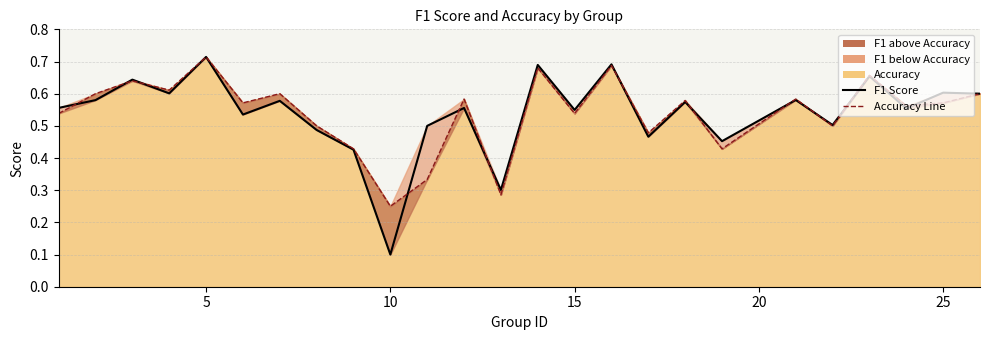

What is the sum of all F1 Score values?

13.5